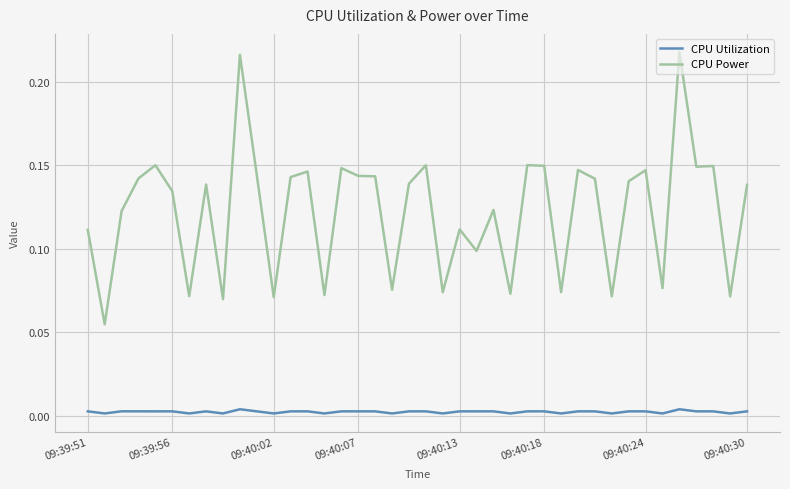

True or false: CPU Power and CPU Utilization cross at least once.

False